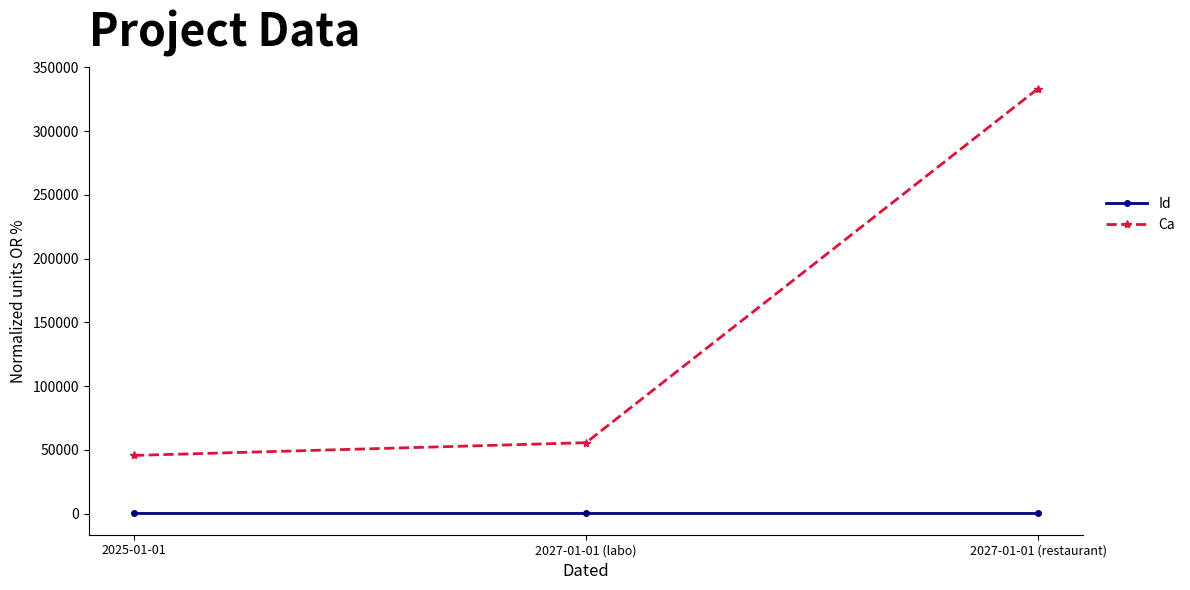

What position from the left is 2027-01-01 (restaurant)?

3